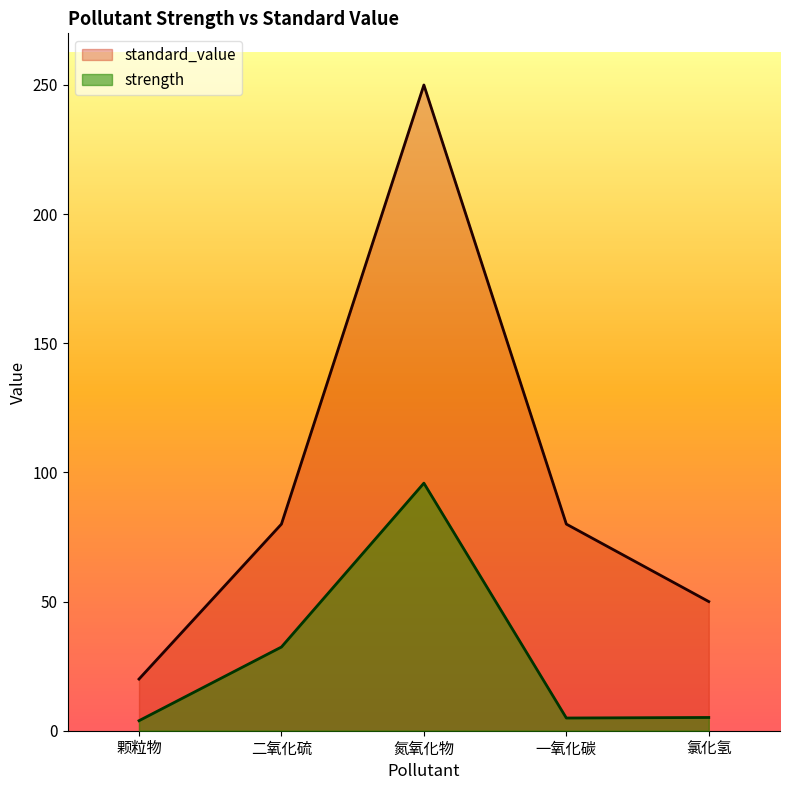

Rank the series by their maximum value, from lowest to highest.

strength, standard_value